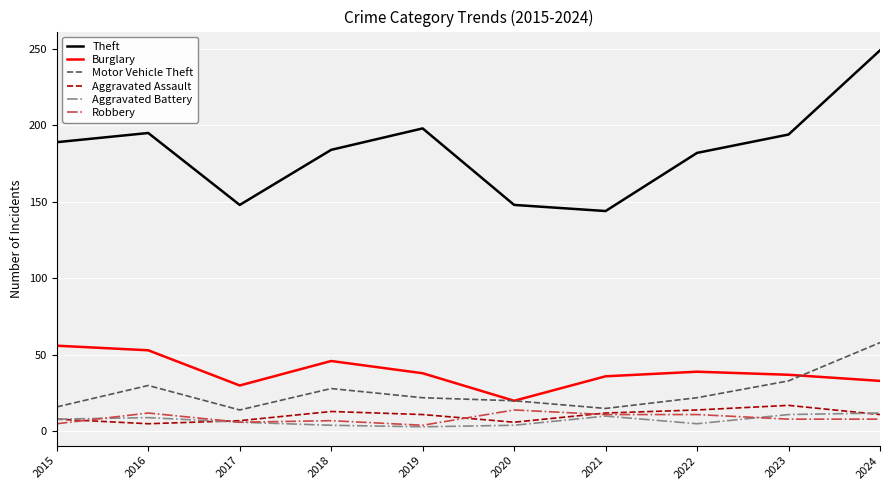

True or false: Theft and Aggravated Battery intersect in this chart.

False